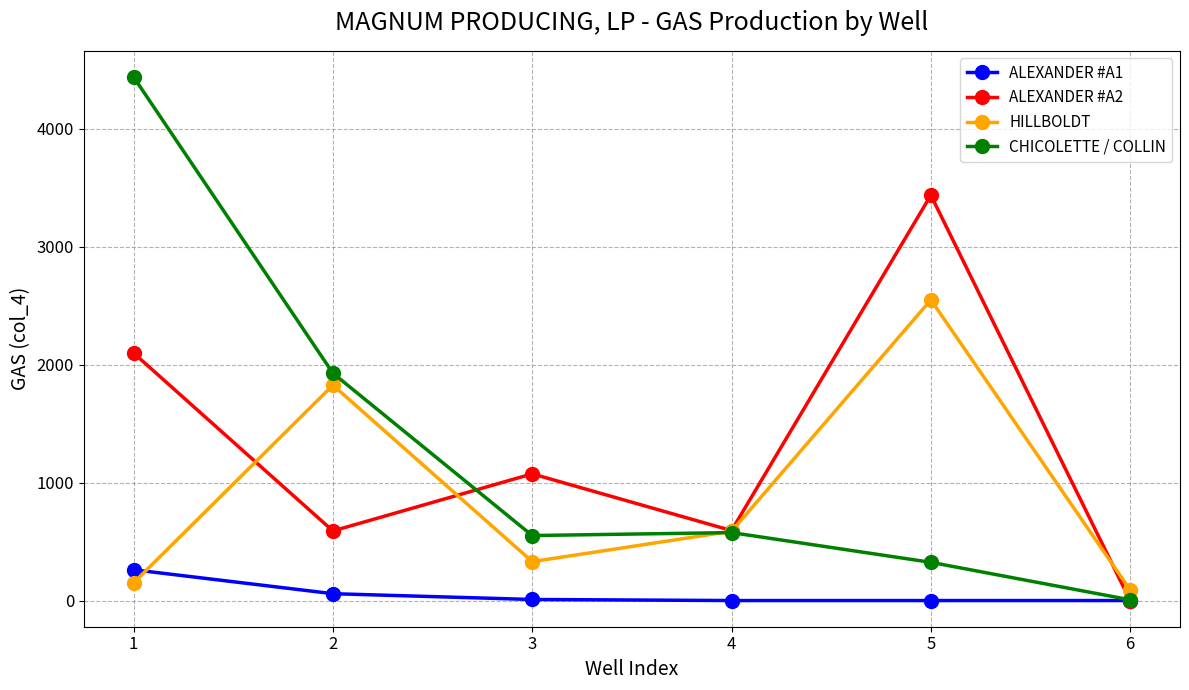

What is the difference between the highest and lowest values at 3?

1065